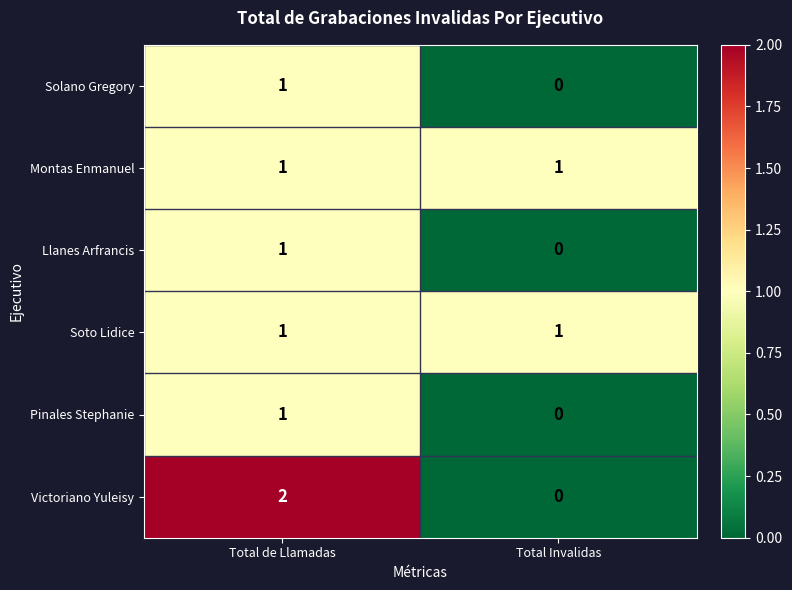

Between Total de Llamadas and Total Invalidas, which series saw the biggest shift?

Victoriano Yuleisy